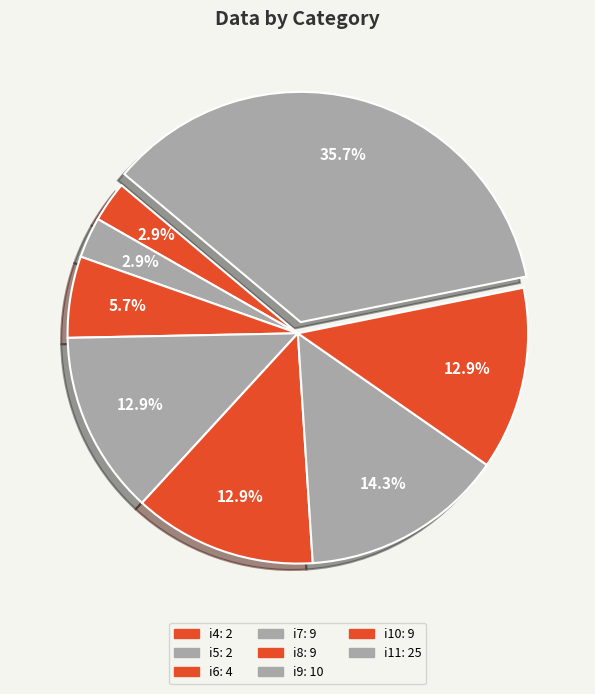

How many slices are in this pie chart?

8